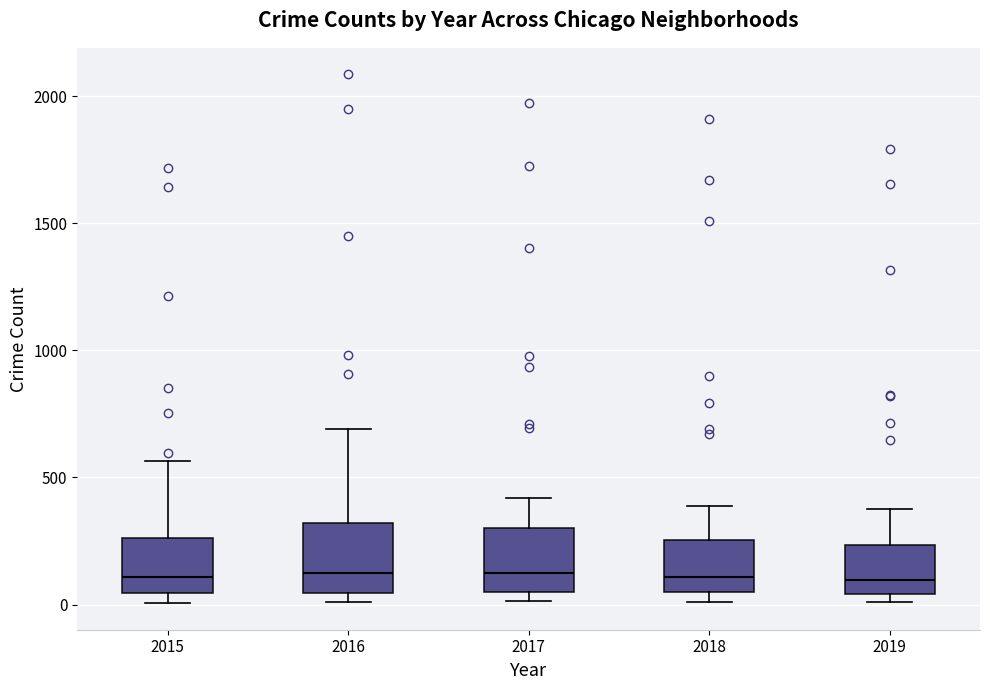

Reading left to right, transcribe this box plot: for each box, give where its median line is, the range the box spans, and where its two whiskers end, as read against the y-axis. The values are not printed on the chart, so give them approximately, as read against the axis.

2015: median 100, box 50 to 250, whiskers 0 to 550
2016: median 150, box 50 to 300, whiskers 0 to 700
2017: median 100, box 50 to 300, whiskers 0 to 400
2018: median 100, box 50 to 250, whiskers 0 to 400
2019: median 100, box 50 to 250, whiskers 0 to 400